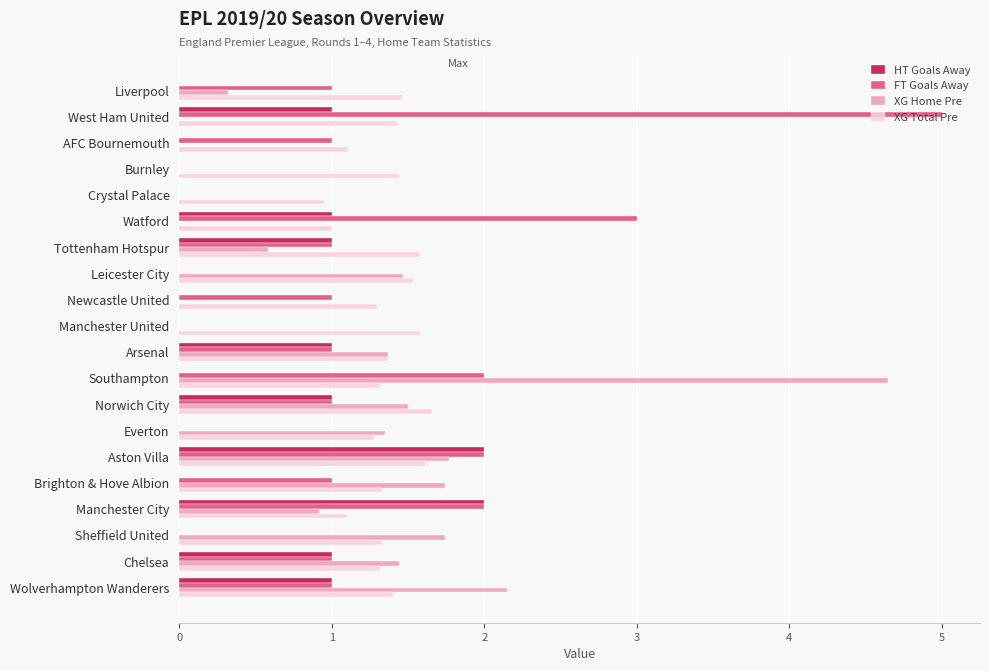

What is the average value of the XG Total Pre series?

1.4